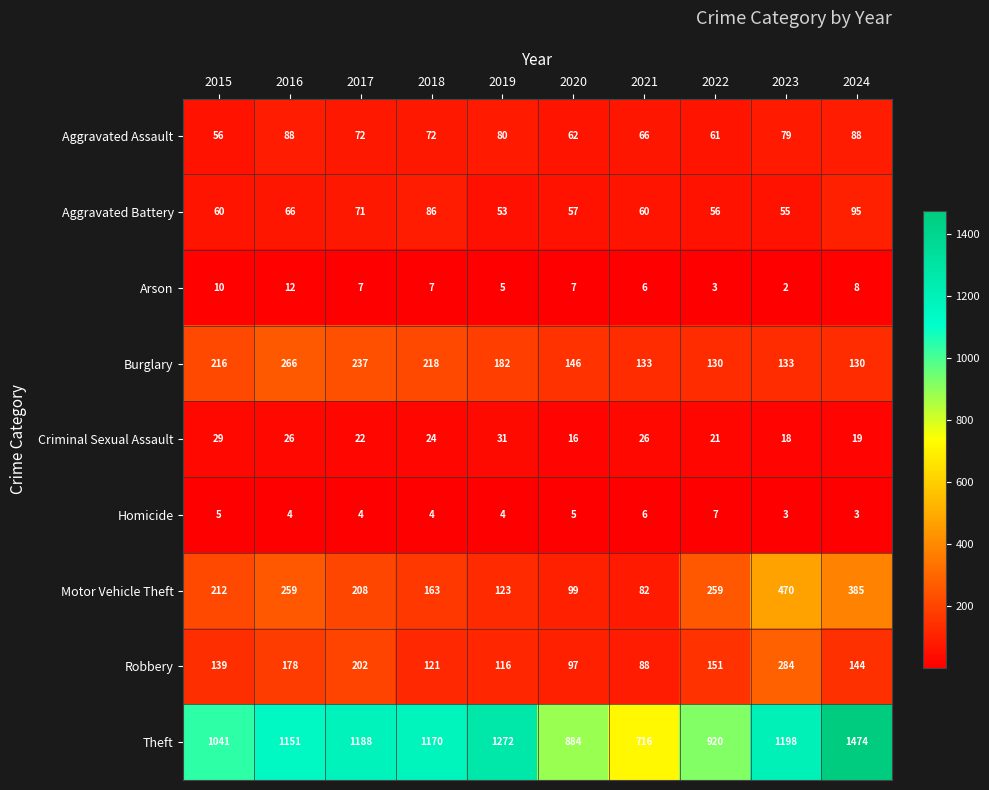

The Motor Vehicle Theft series shows 288 at 2017. True or false?

False